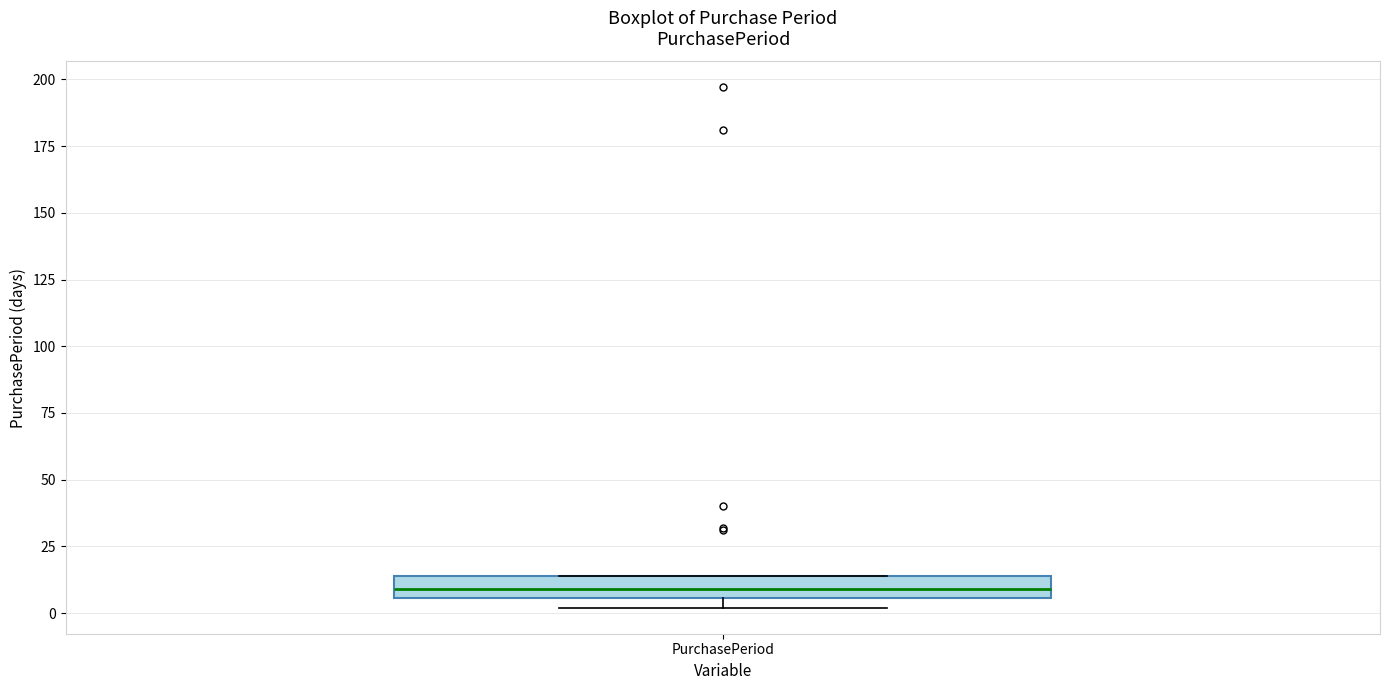

Read this box plot against the y-axis: the position of the median line, the range covered by the box, and the ends of both whiskers. The values are not printed on the chart, so give them approximately, as read against the axis.

median 10, box 5 to 15, whiskers 0 to 15